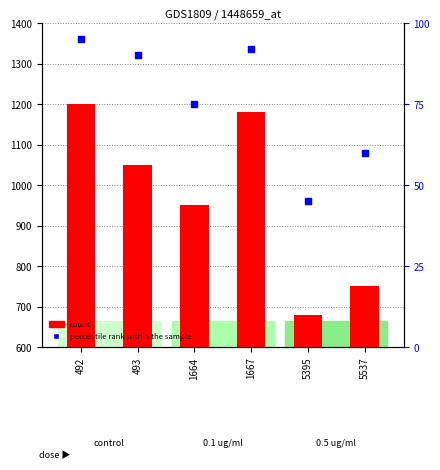

Is the value of count at 1667 greater than the value of percentile rank within the sample at 5395?

Yes